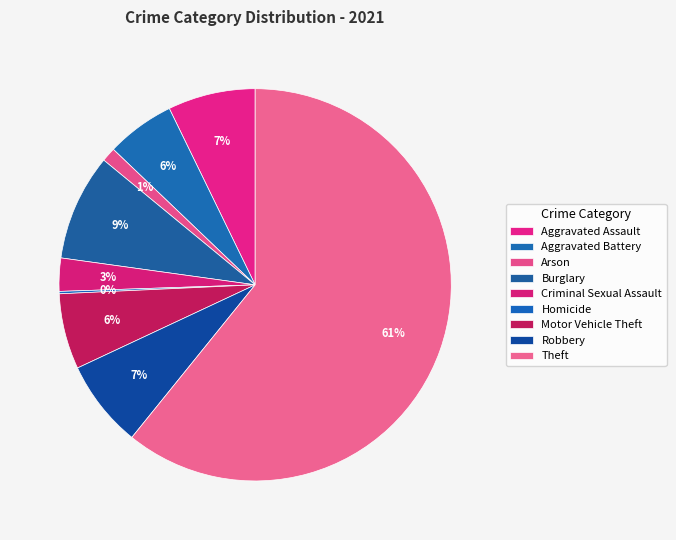

Approximately how many times larger is the value at Arson compared to Homicide?

6.0